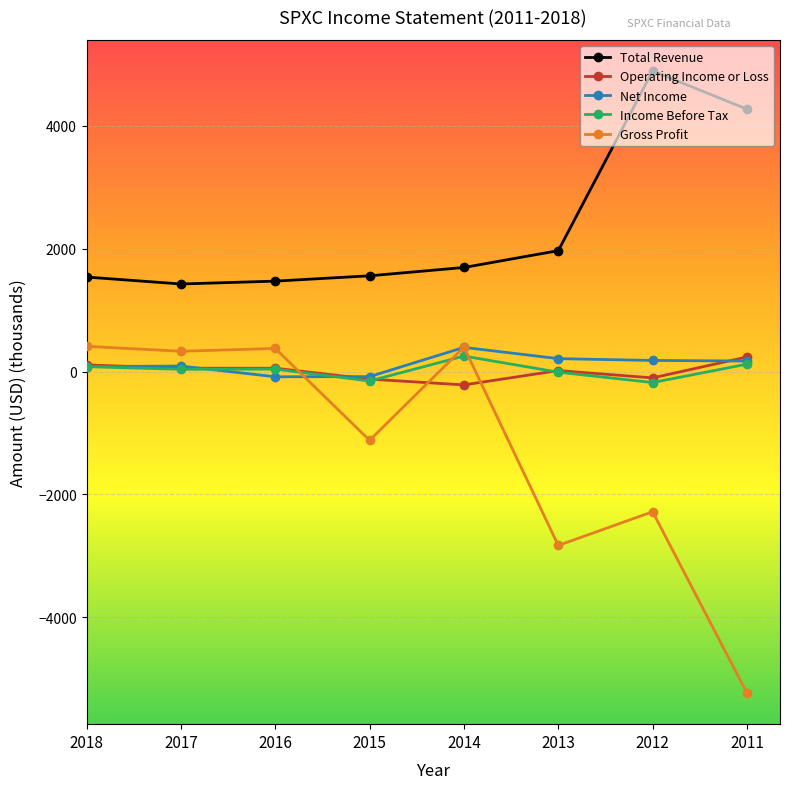

How many lines are shown in the chart?

5